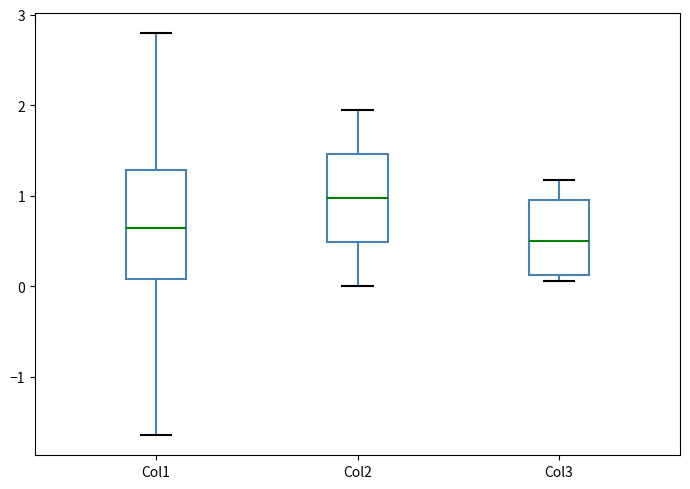

Reading left to right, transcribe this box plot: for each box, give where its median line is, the range the box spans, and where its two whiskers end, as read against the y-axis. The values are not printed on the chart, so give them approximately, as read against the axis.

Col1: median 0.6, box 0.1 to 1.3, whiskers -1.6 to 2.8
Col2: median 1.0, box 0.5 to 1.5, whiskers 0.0 to 2.0
Col3: median 0.5, box 0.1 to 1.0, whiskers 0.1 (just below the box's lower edge) to 1.2